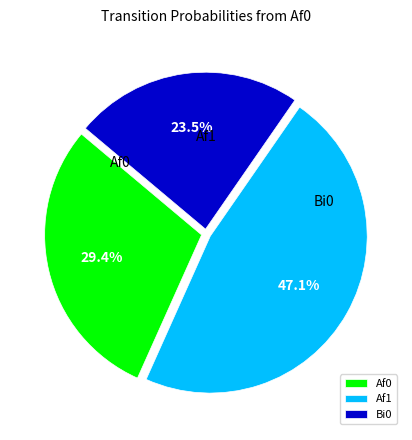

What is the change in value from Af1 to Bi0?

-0.2